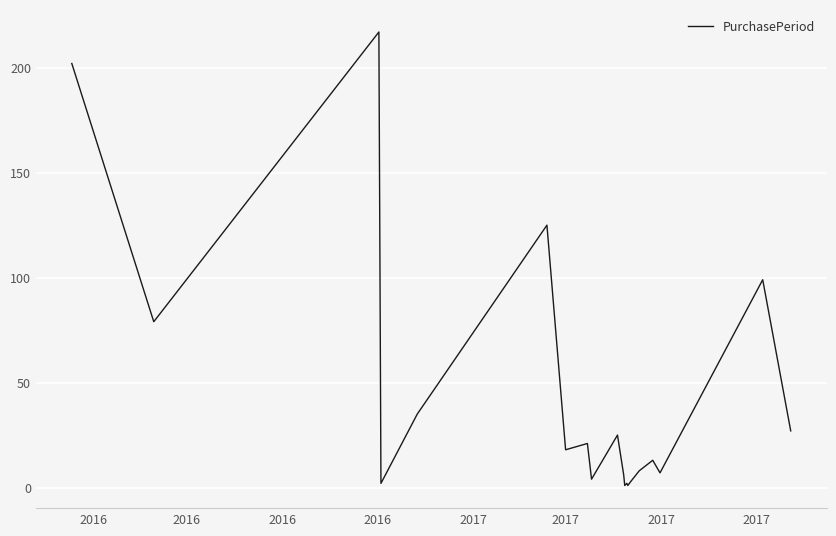

What is the difference between the maximum and minimum values?

216